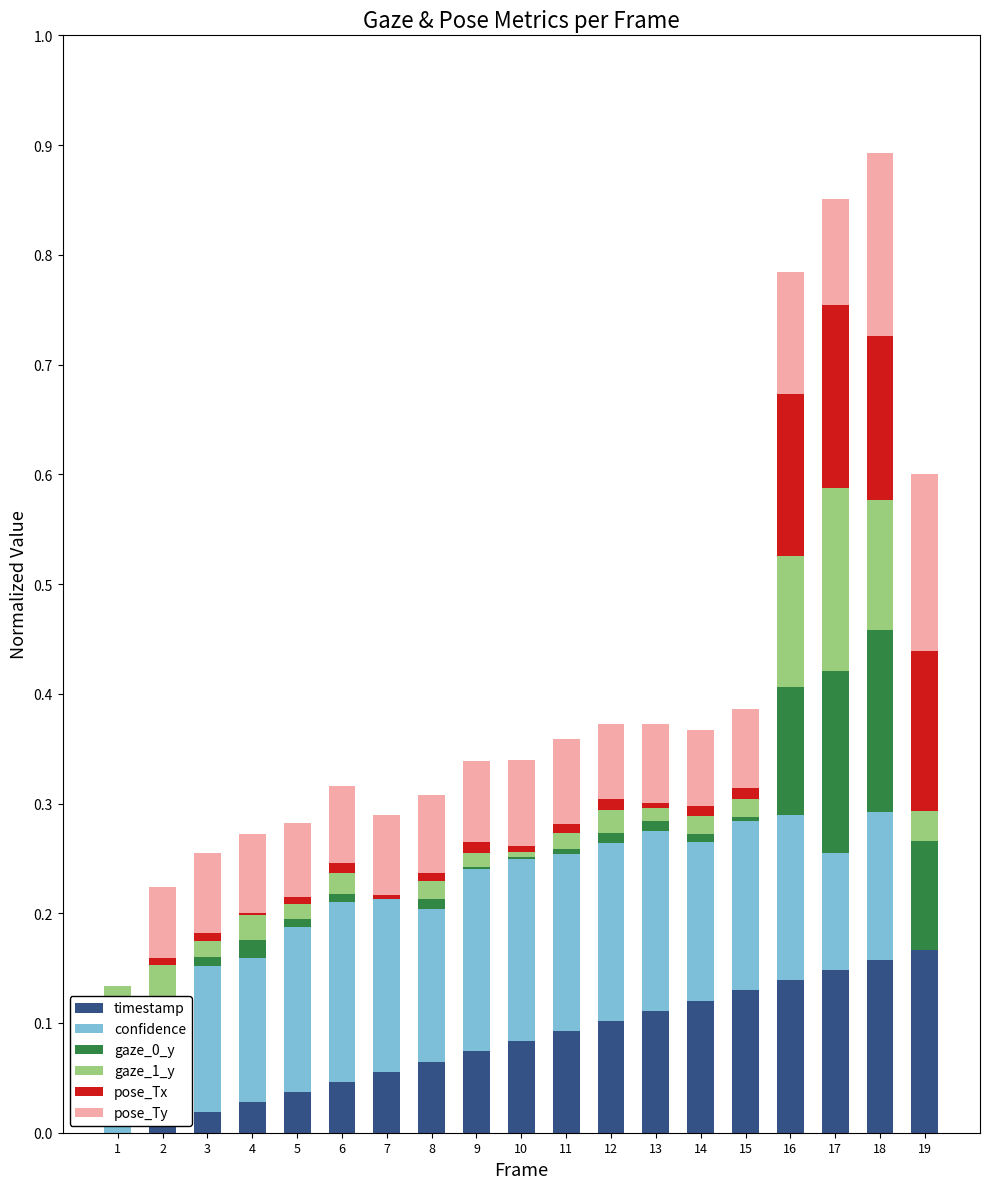

The timestamp series shows 0.0 at 5. True or false?

True